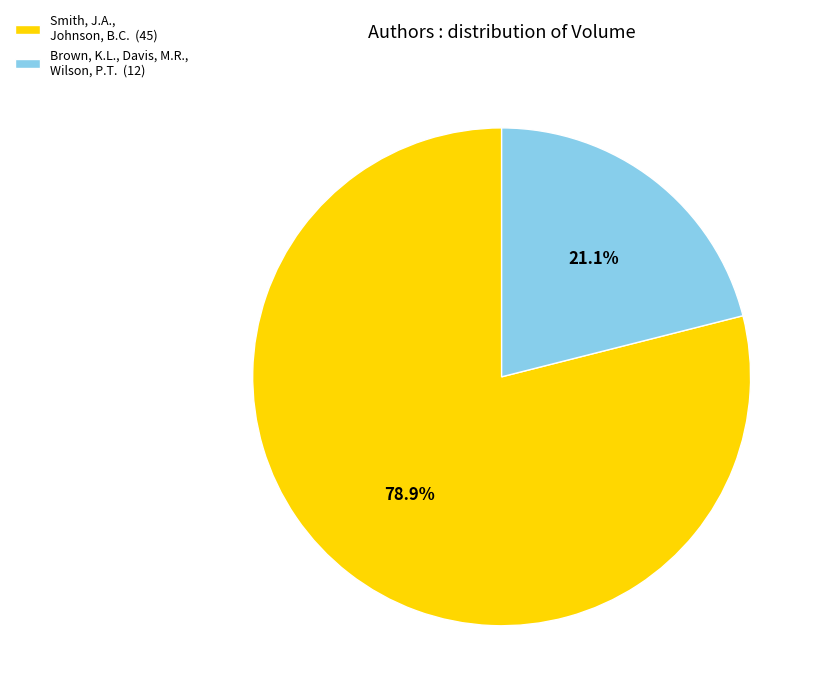

Approximately how many times larger is the value at Brown, K.L., Davis, M.R., Wilson, P.T. compared to Smith, J.A., Johnson, B.C.?

0.3